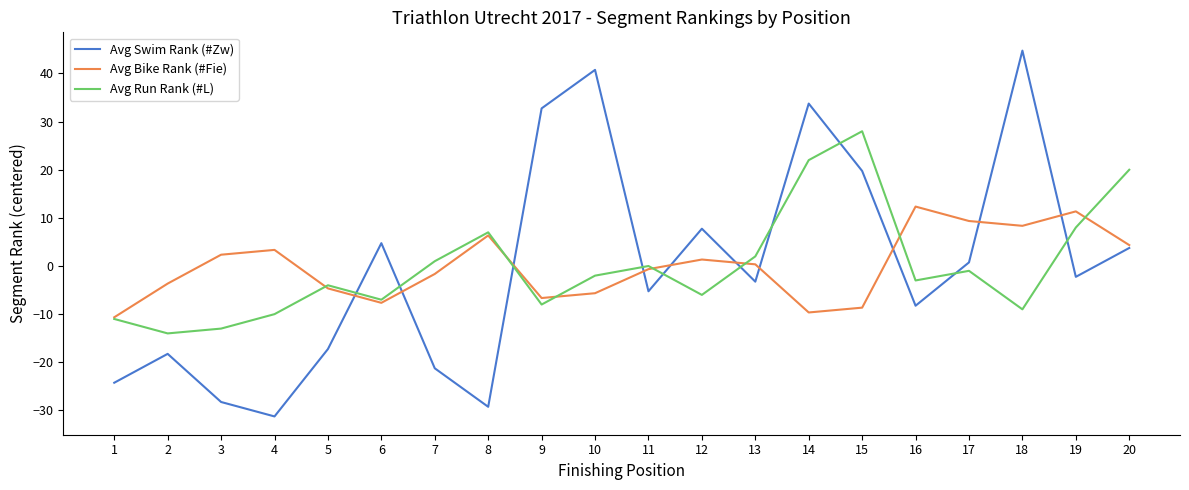

What are all the series names shown in the legend?

Avg Swim Rank (#Zw), Avg Bike Rank (#Fie), Avg Run Rank (#L)